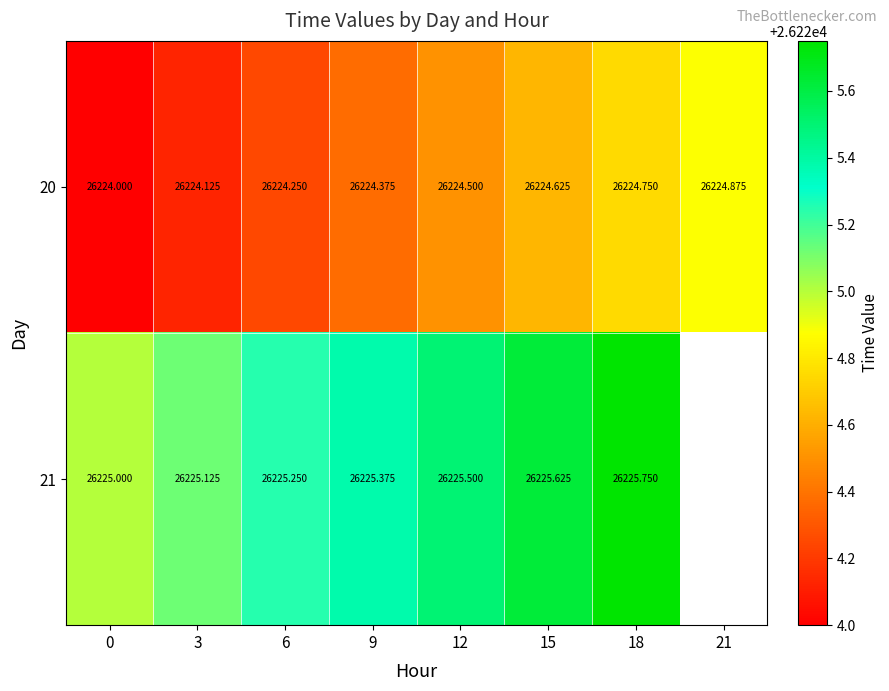

Is the value of 21 at 3 greater than the value of 20 at 9?

Yes